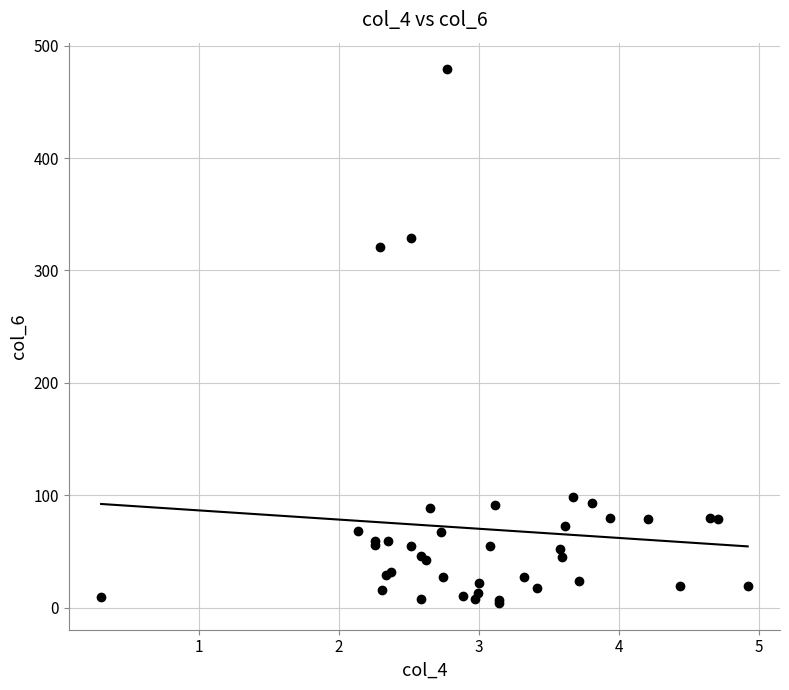

What Y value in the scatter plot is closest to 241?

321